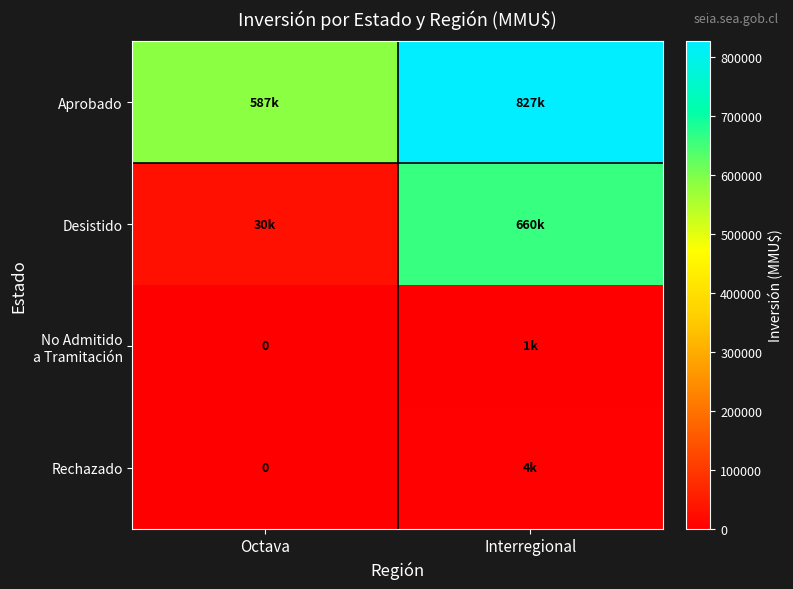

How many Rechazado values are between 0 and 4000?

2